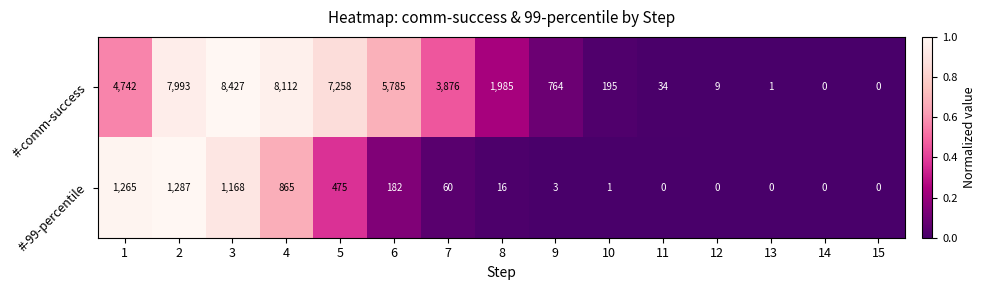

At 8, list the series in order from largest to smallest.

#-comm-success, #-99-percentile